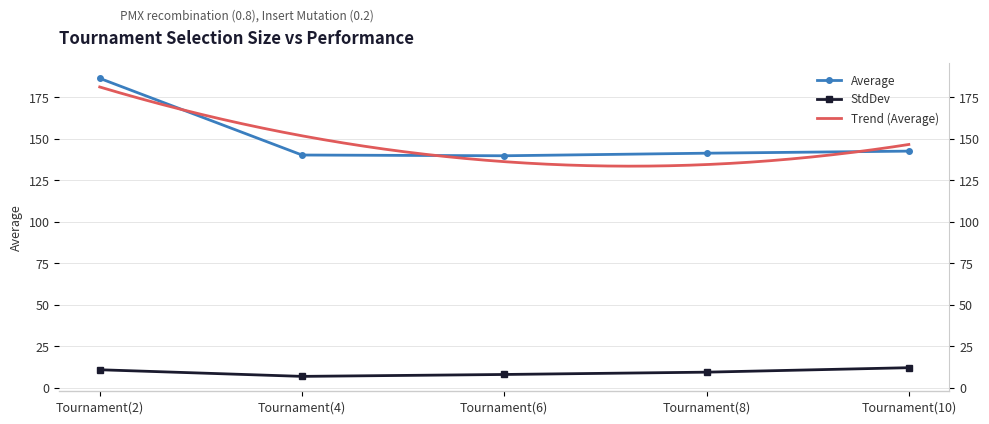

What is the difference between the maximum and minimum values in the Average: series?

46.7